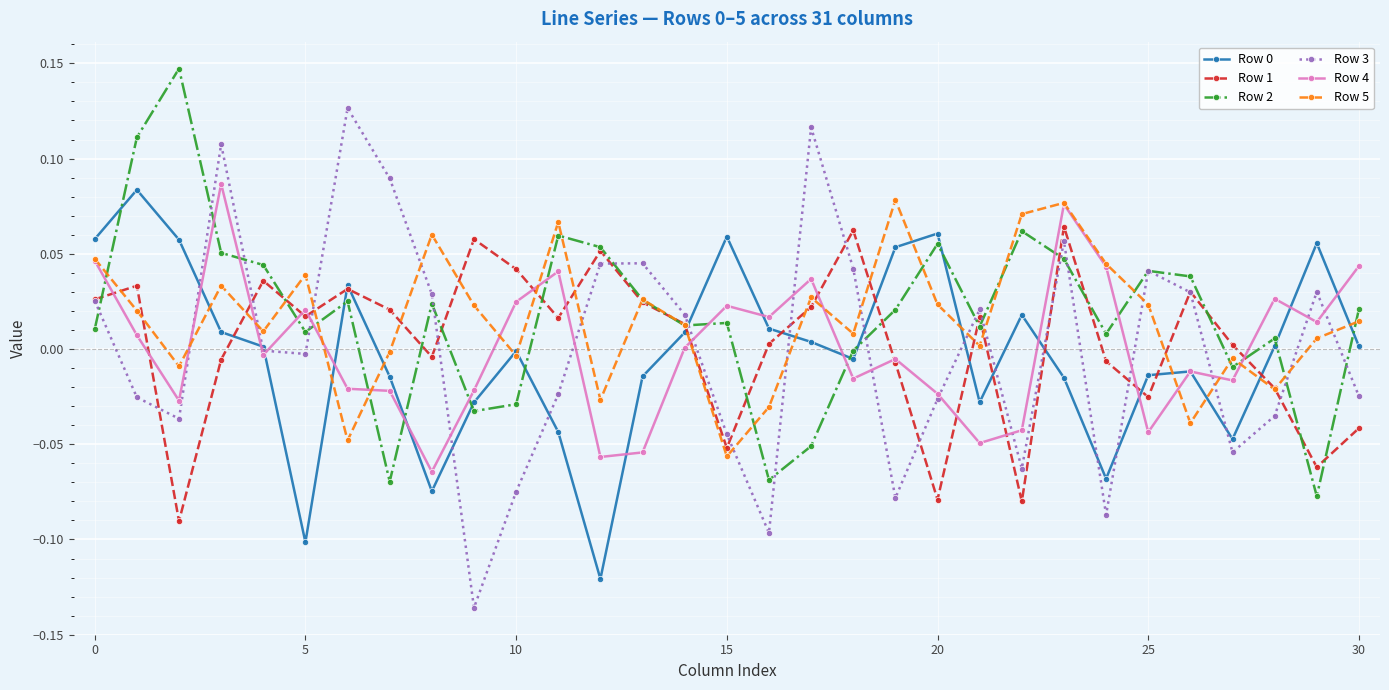

Does the chart display data point markers on the line(s)?

Yes